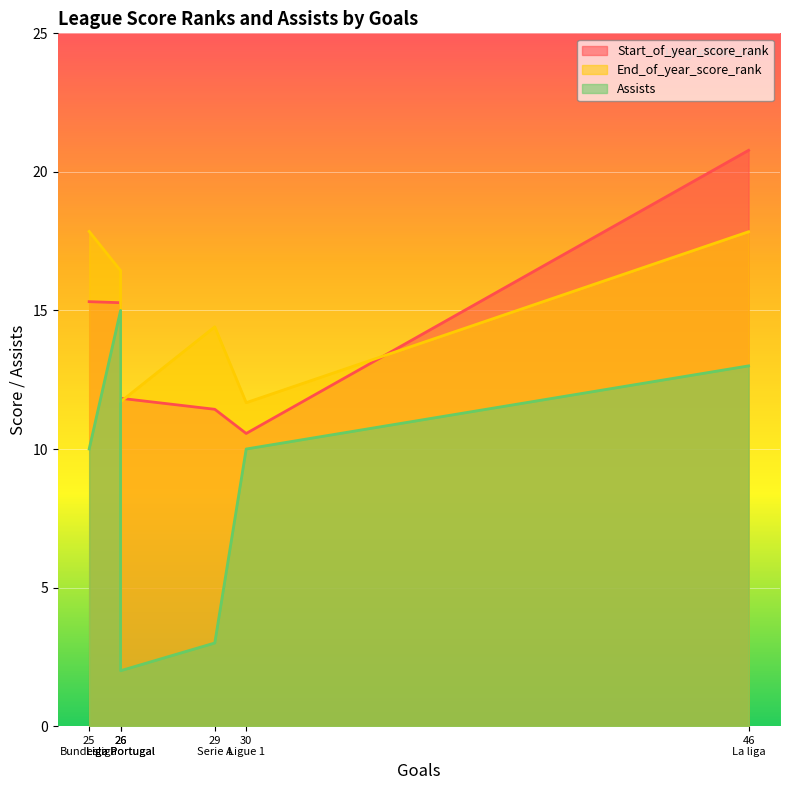

What are all the series names shown in the legend?

Start_of_year_score_rank, End_of_year_score_rank, Assists